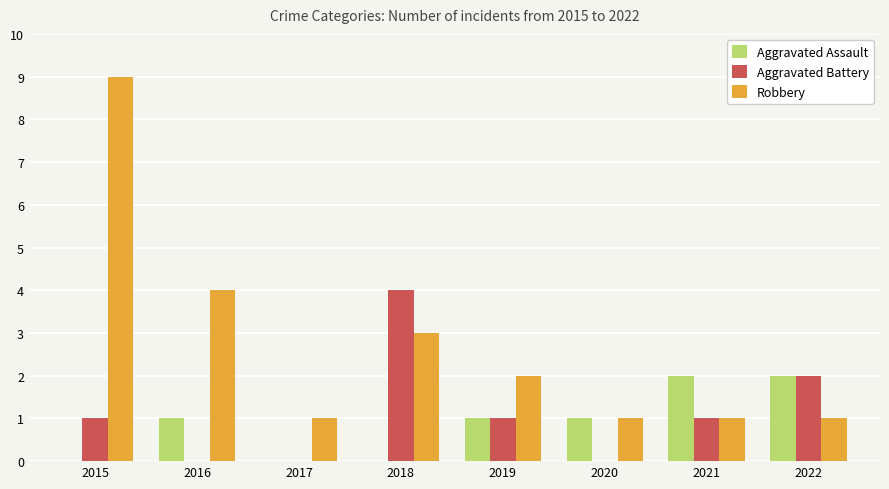

Is it true that Robbery equals 1 at 2016?

False